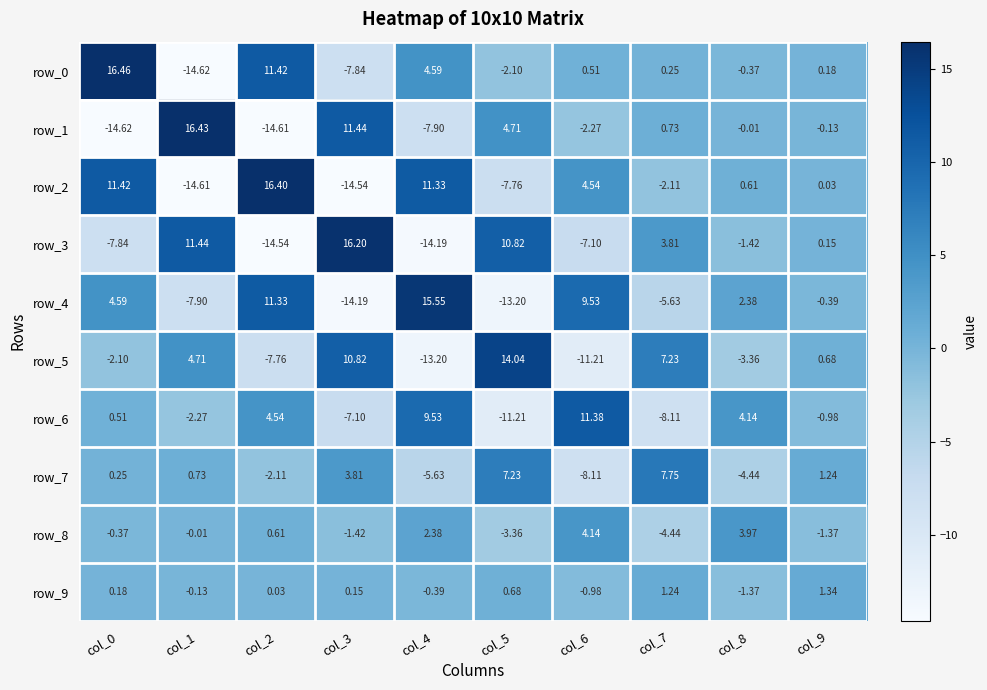

Which series changed the most between col_1 and col_7?

row_1